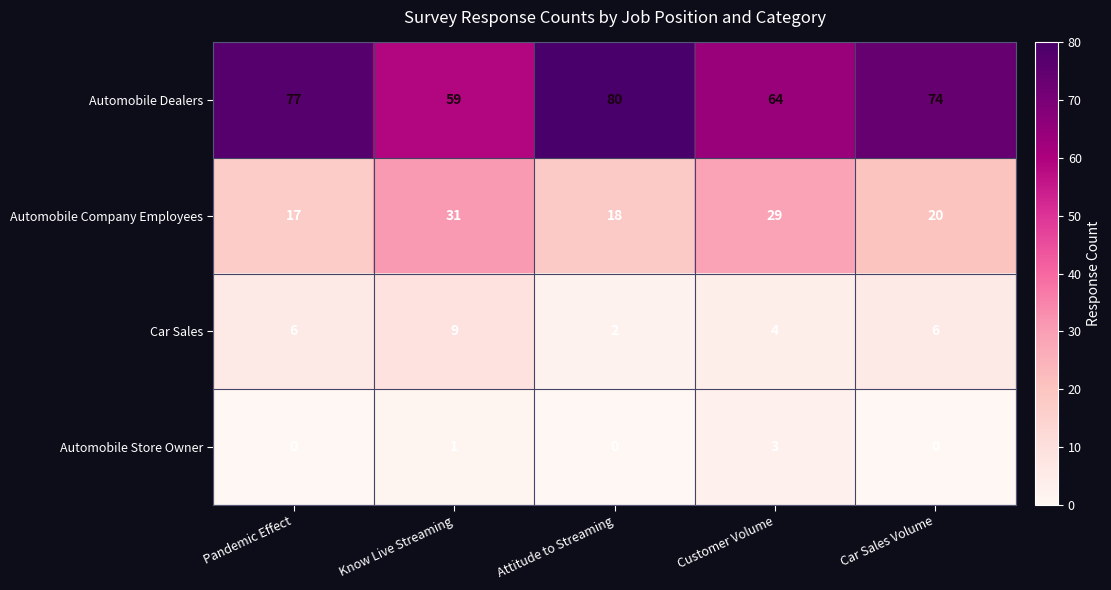

Rank the series by their maximum value, from highest to lowest.

Automobile Dealers, Automobile Company Employees, Car Sales, Automobile Store Owner